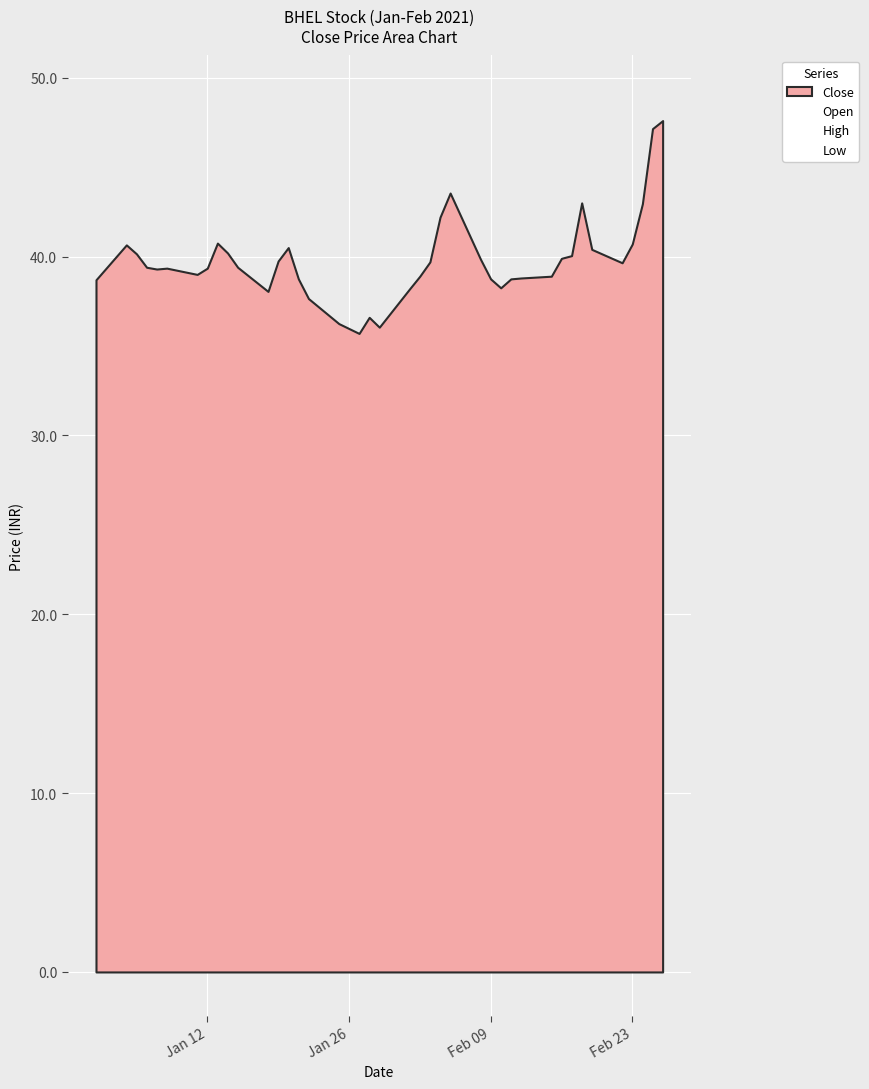

Rank the series by their maximum value, from lowest to highest.

Low, Open, Close, High